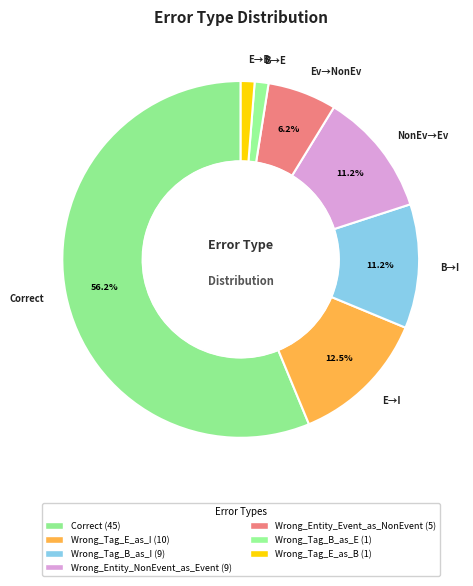

Does any single category account for the majority?

Yes